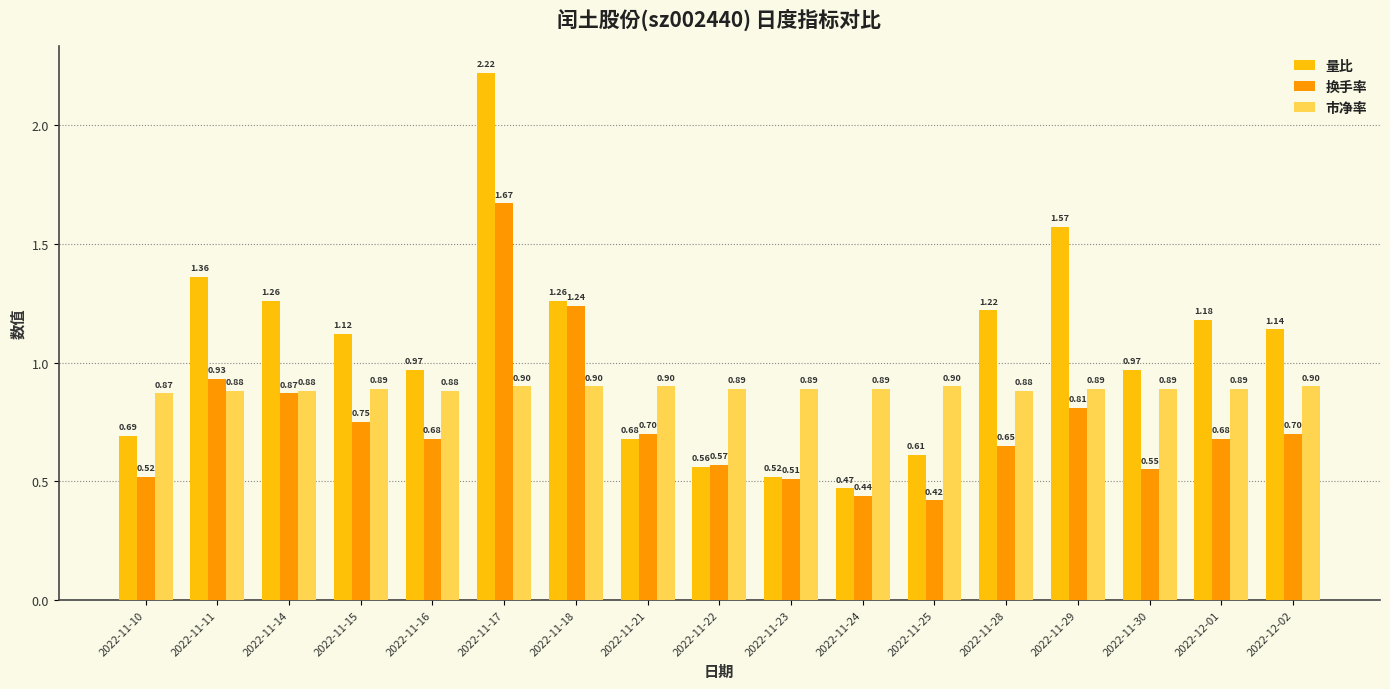

What are all the series names shown in the legend?

量比, 换手率, 市净率